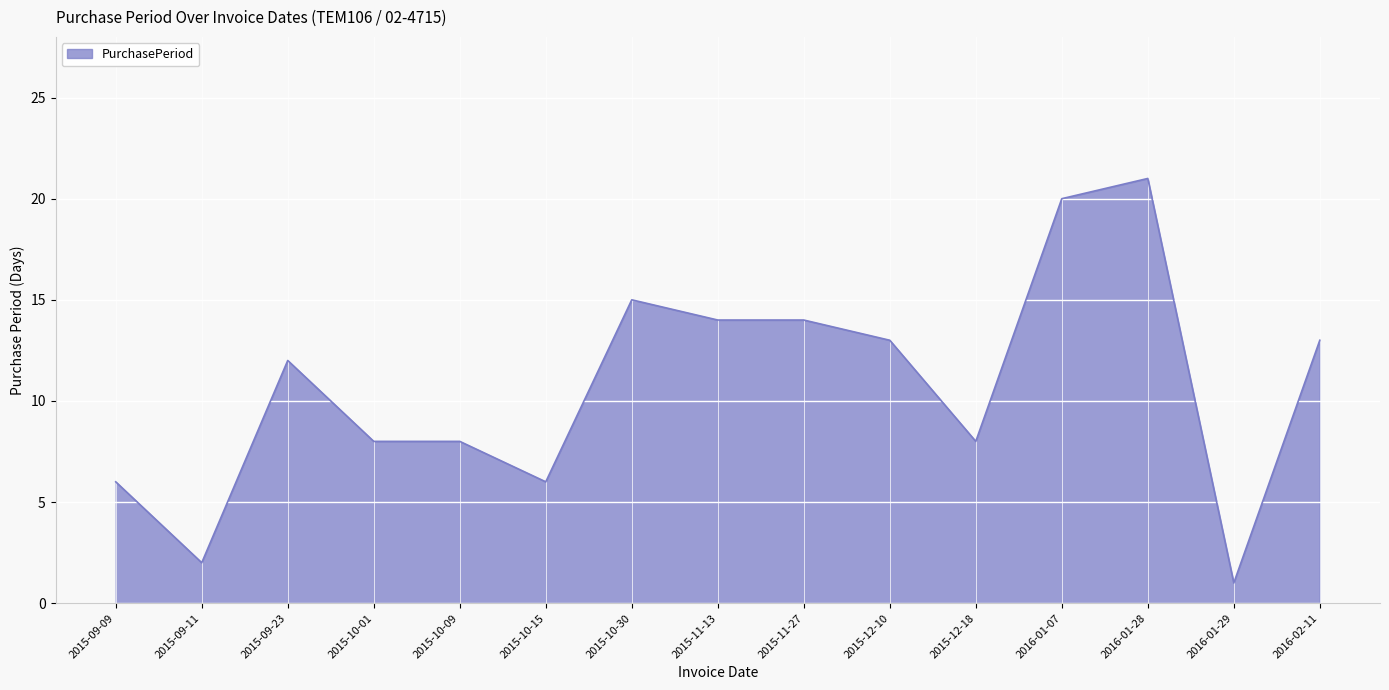

Which category has the highest value across all series?

2016-01-28